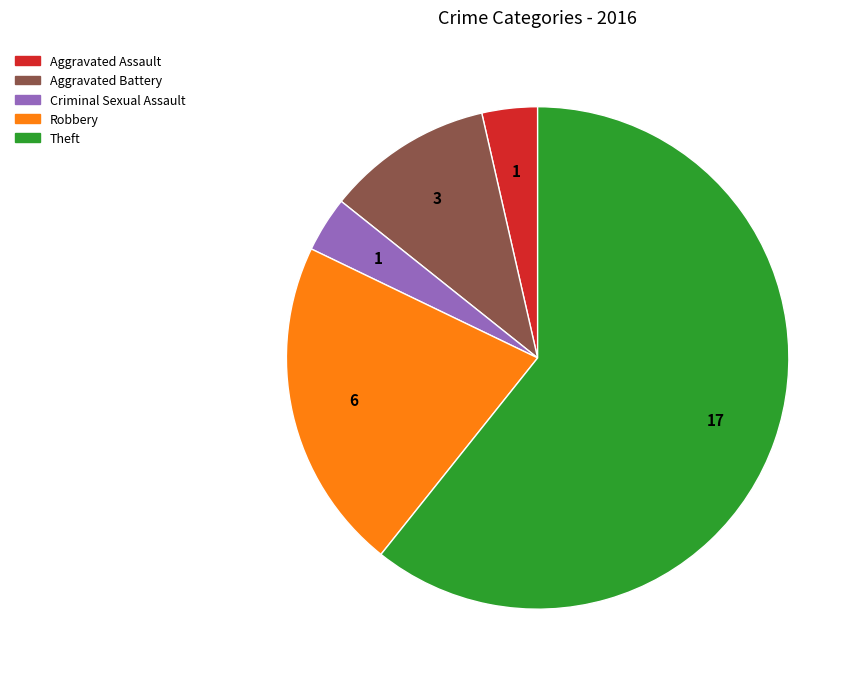

Count the number of slices in the pie.

5